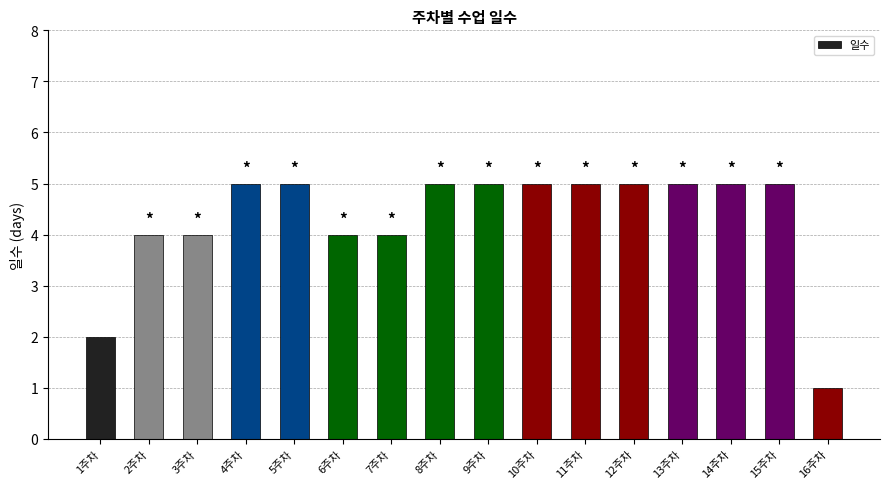

The value at 16주차 is 1. True or false?

True